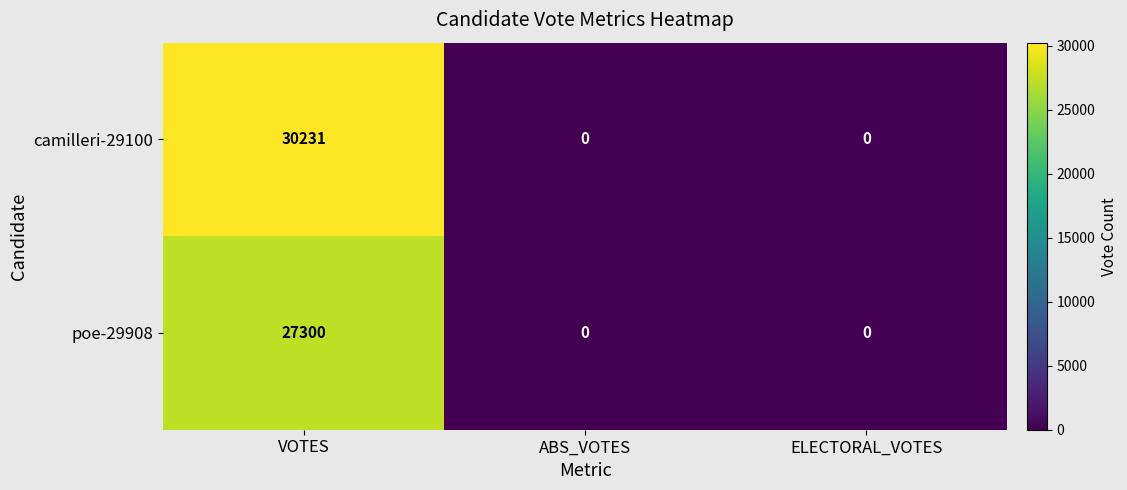

The value of poe-29908 at ELECTORAL_VOTES is -12227. True or false?

False